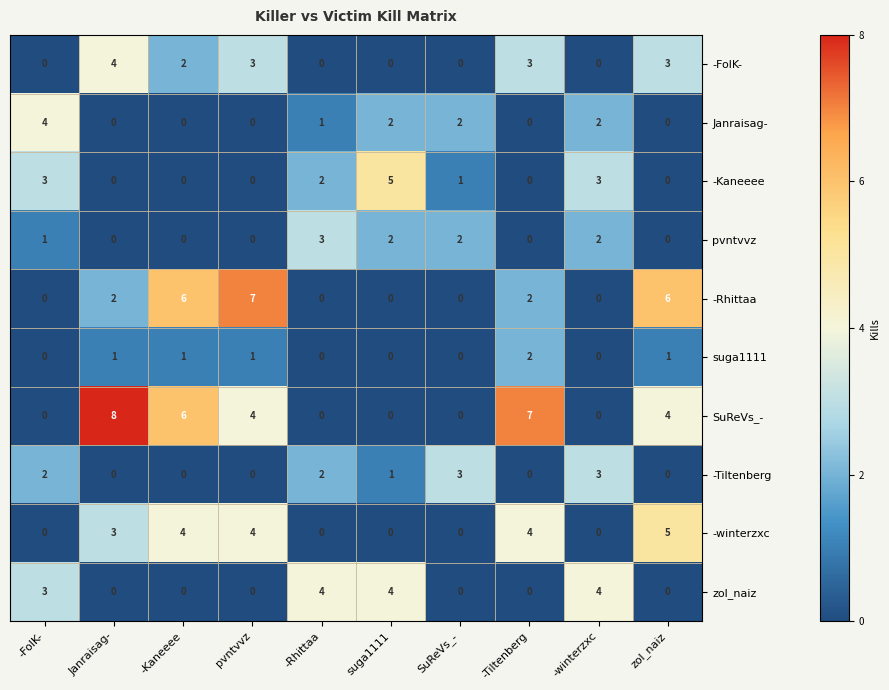

What is the maximum value for -Kaneeee?

5